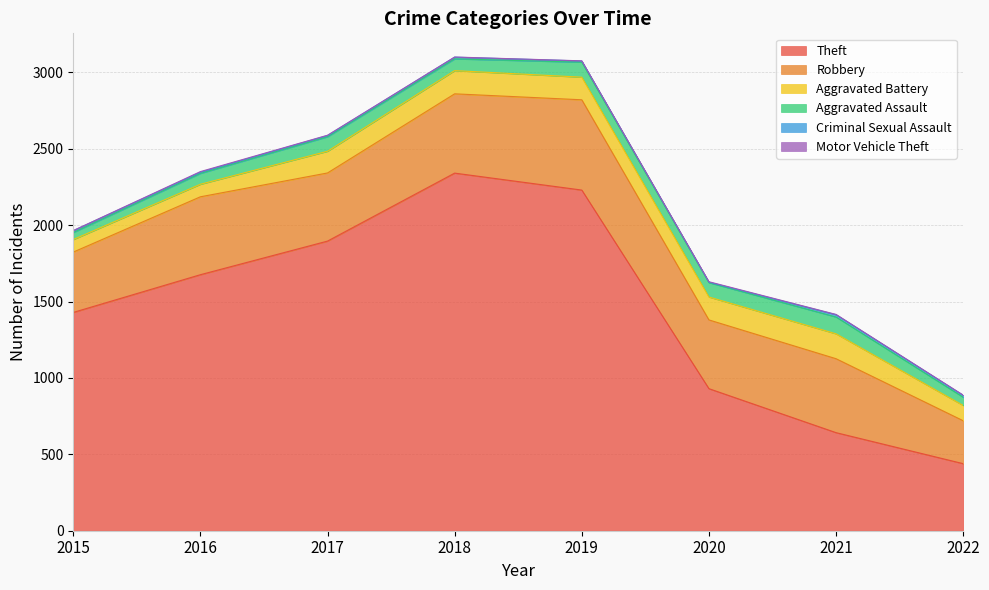

What is the spread (max minus min) of values at 2020?

927